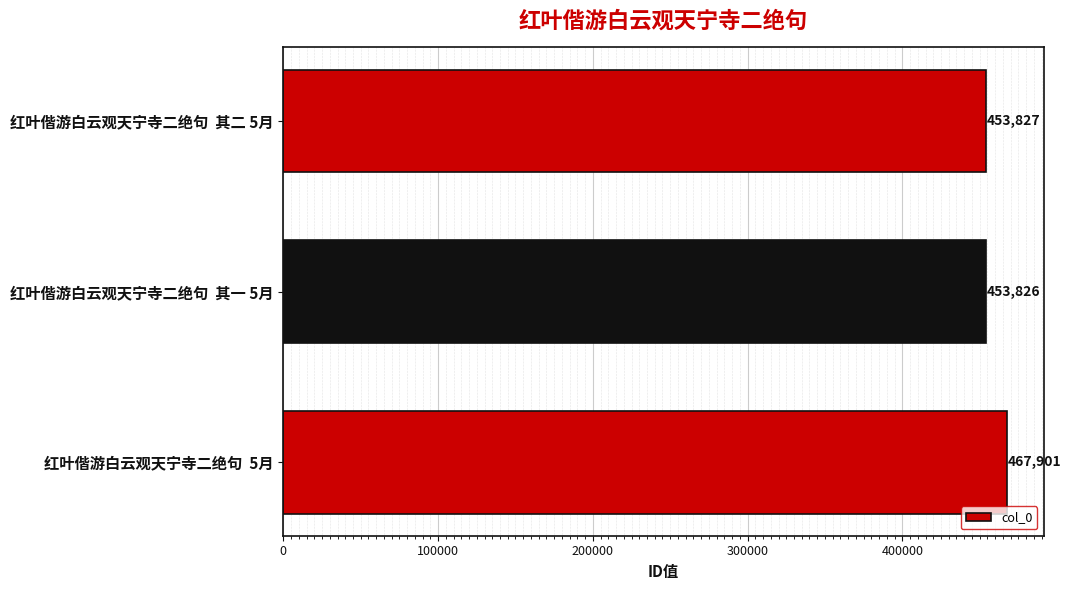

What is the minimum value shown in the chart?

453826